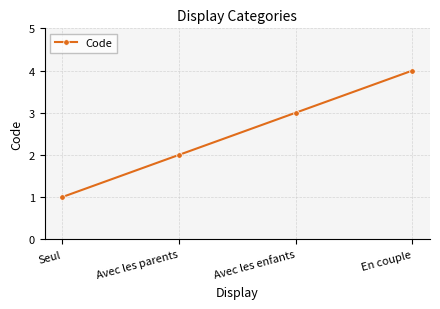

How many data points are less than 3?

2